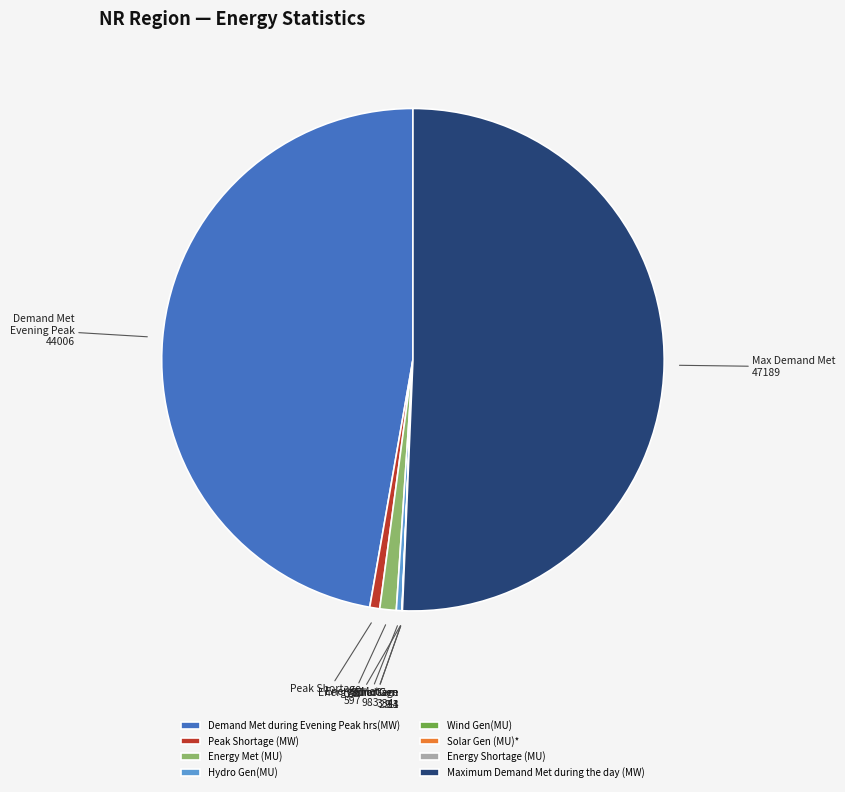

Which category has the biggest portion of the pie?

Maximum Demand Met during the day (MW)